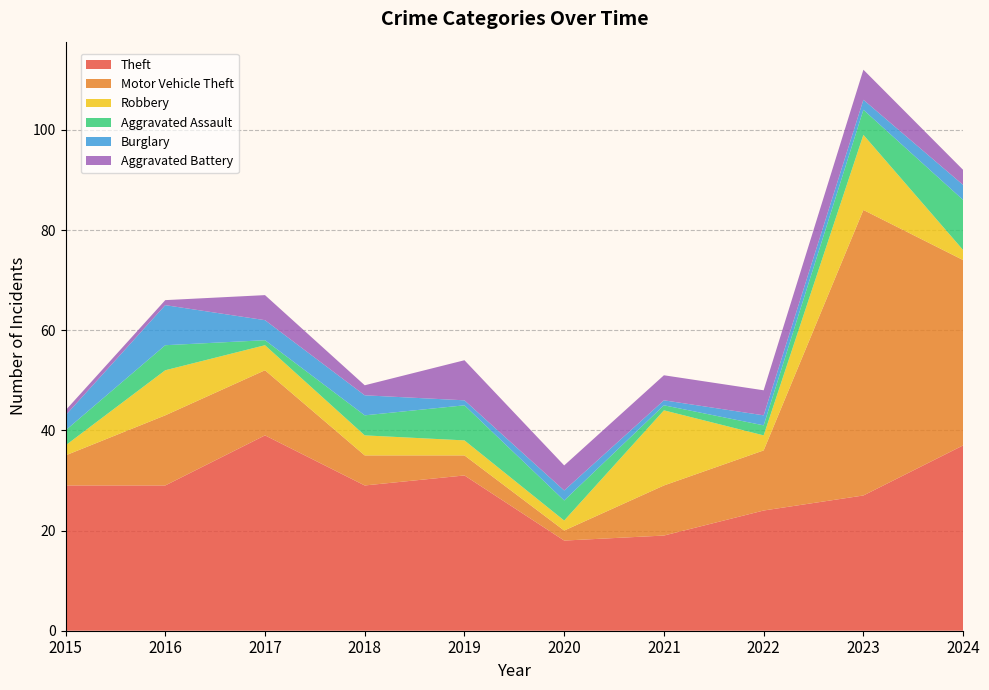

Reading left to right, what are all the values shown in this chart?

Theft: 2015=29	2016=29	2017=39	2018=29	2019=31	2020=18	2021=19	2022=24	2023=27	2024=37
Motor Vehicle Theft: 2015=6	2016=14	2017=13	2018=6	2019=4	2020=2	2021=10	2022=12	2023=57	2024=37
Robbery: 2015=2	2016=9	2017=5	2018=4	2019=3	2020=2	2021=15	2022=3	2023=15	2024=2
Aggravated Assault: 2015=3	2016=5	2017=1	2018=4	2019=7	2020=4	2021=1	2022=2	2023=5	2024=10
Burglary: 2015=3	2016=8	2017=4	2018=4	2019=1	2020=2	2021=1	2022=2	2023=2	2024=3
Aggravated Battery: 2015=1	2016=1	2017=5	2018=2	2019=8	2020=5	2021=5	2022=5	2023=6	2024=3